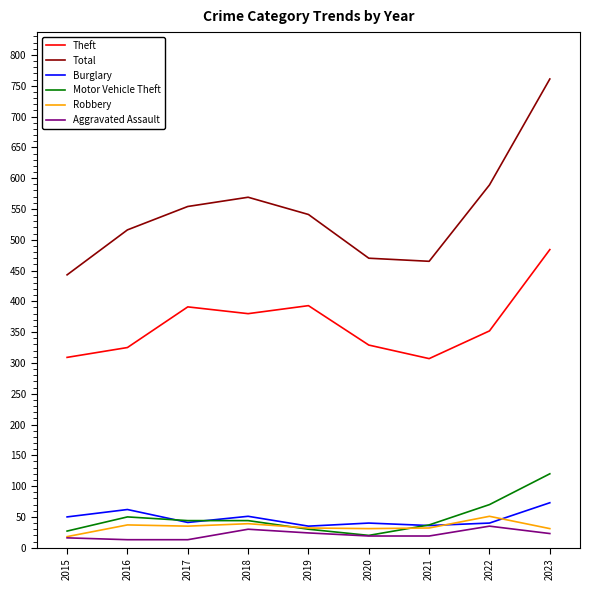

Which series changed the most between 2021 and 2022?

Total